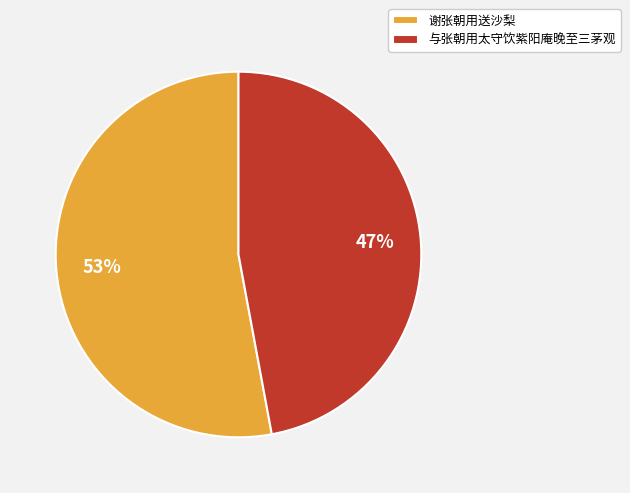

The 谢张朝用送沙梨 slice represents 47% of the pie. True or false?

False